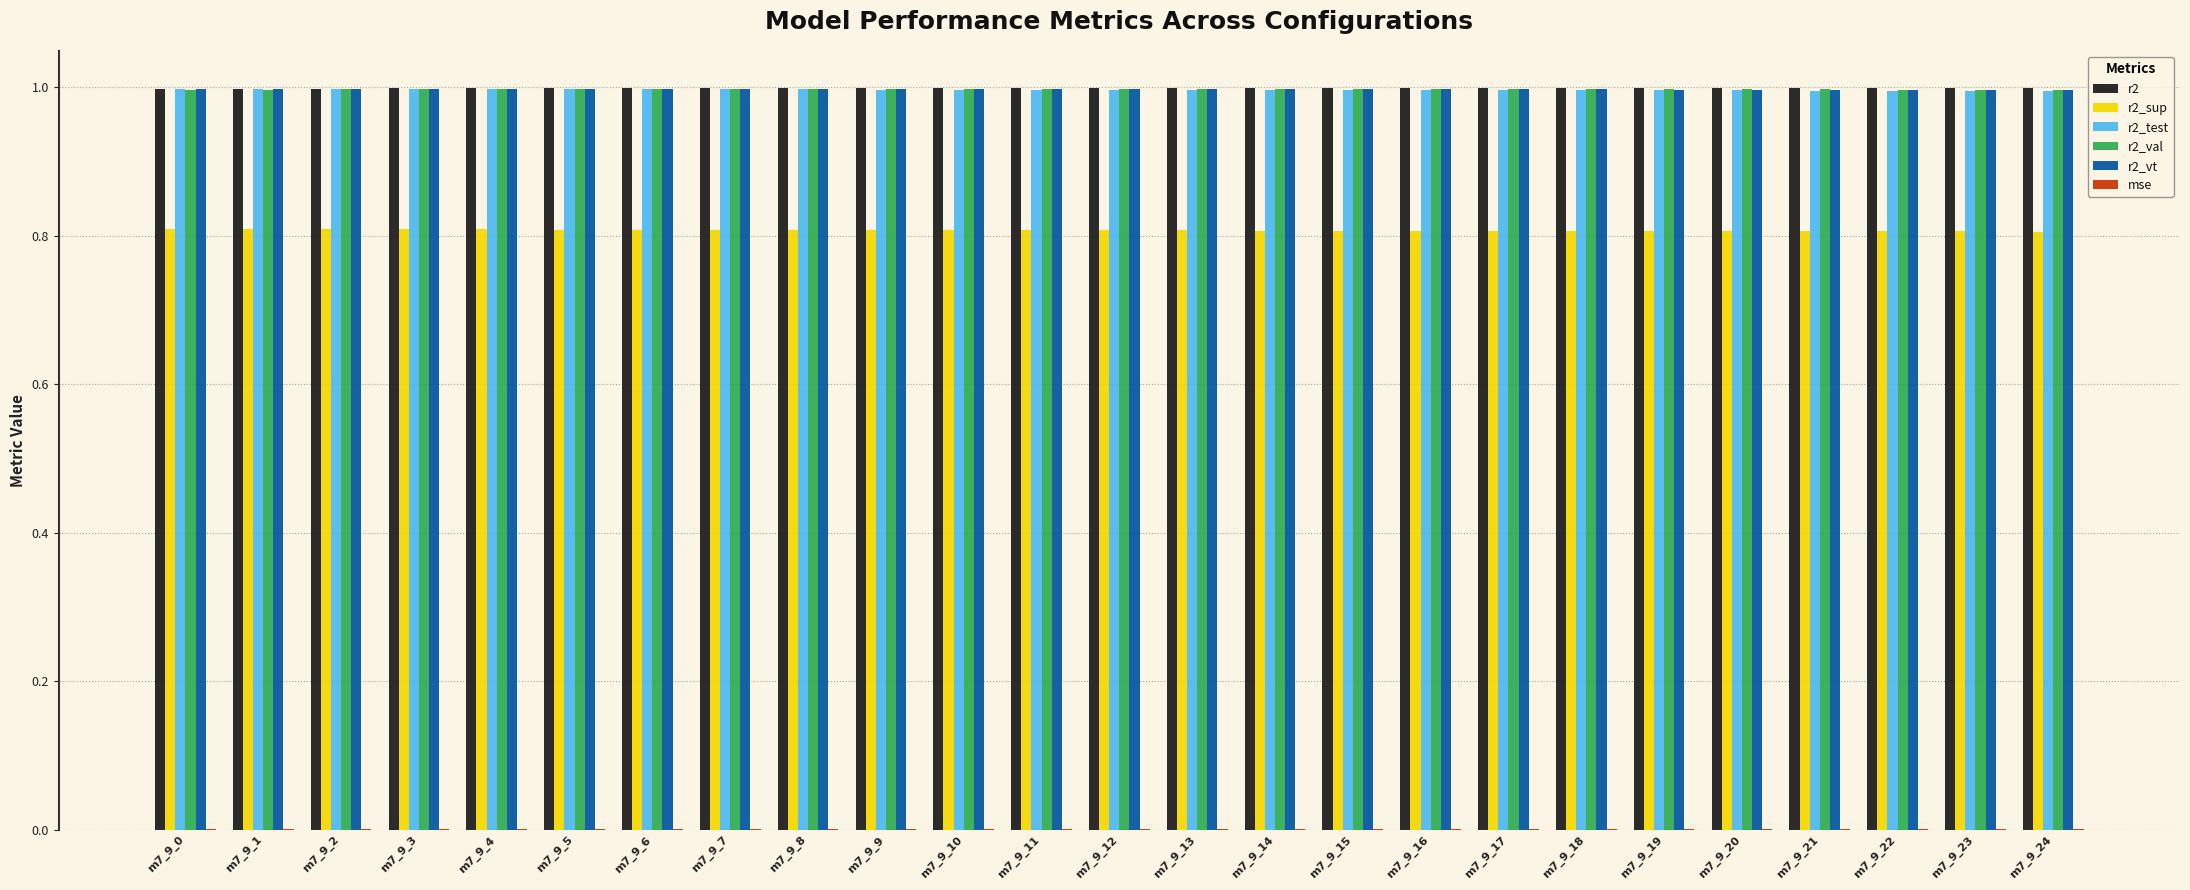

What is the maximum value shown in the chart?

1.0